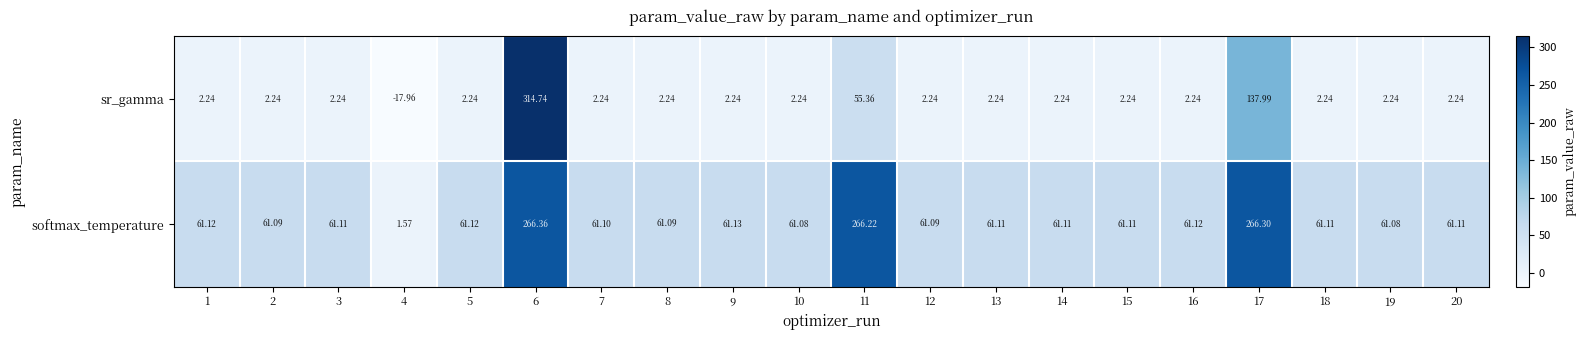

Which series has the largest total across all categories?

softmax_temperature